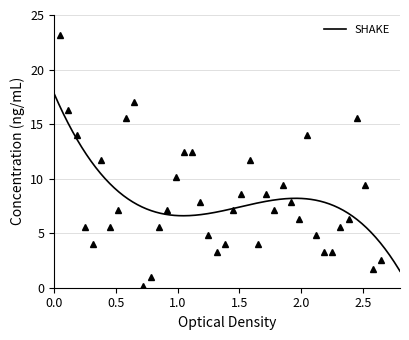

Reading right to left, extract all data points from this chart.

2.5	1.7	9.4	15.5	6.3	5.6	3.3	3.3	4.8	14.0	6.3	7.9	9.4	7.1	8.6	4.0	11.7	8.6	7.1	4.0	3.3	4.8	7.9	12.5	12.5	10.2	7.1	5.6	1.0	0.2	17.1	15.5	7.1	5.6	11.7	4.0	5.6	14.0	16.3	23.2